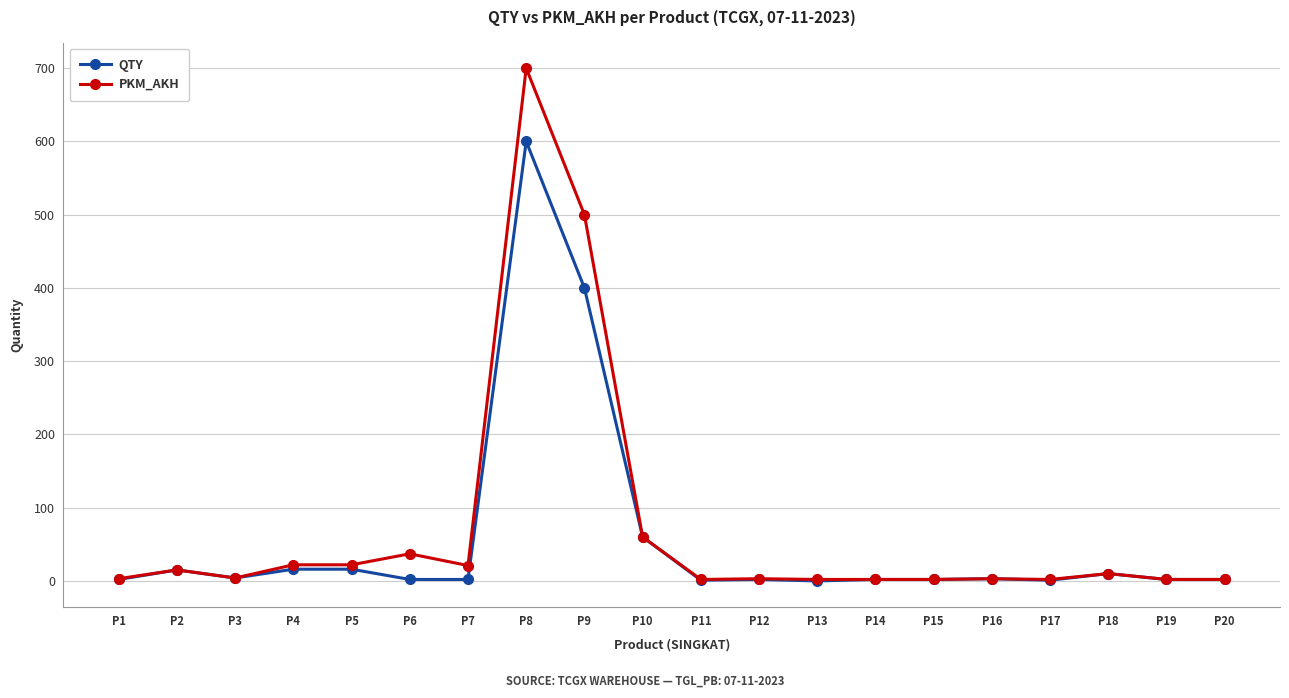

True or false: QTY has a value of 3 at P16.

True